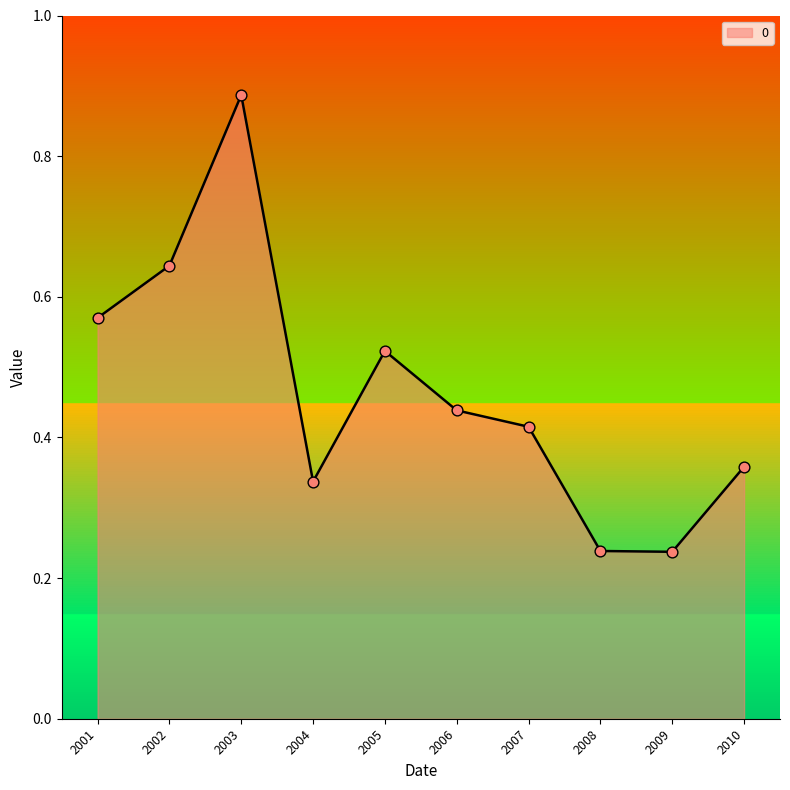

Between 2009 and 2007, which is larger?

2007